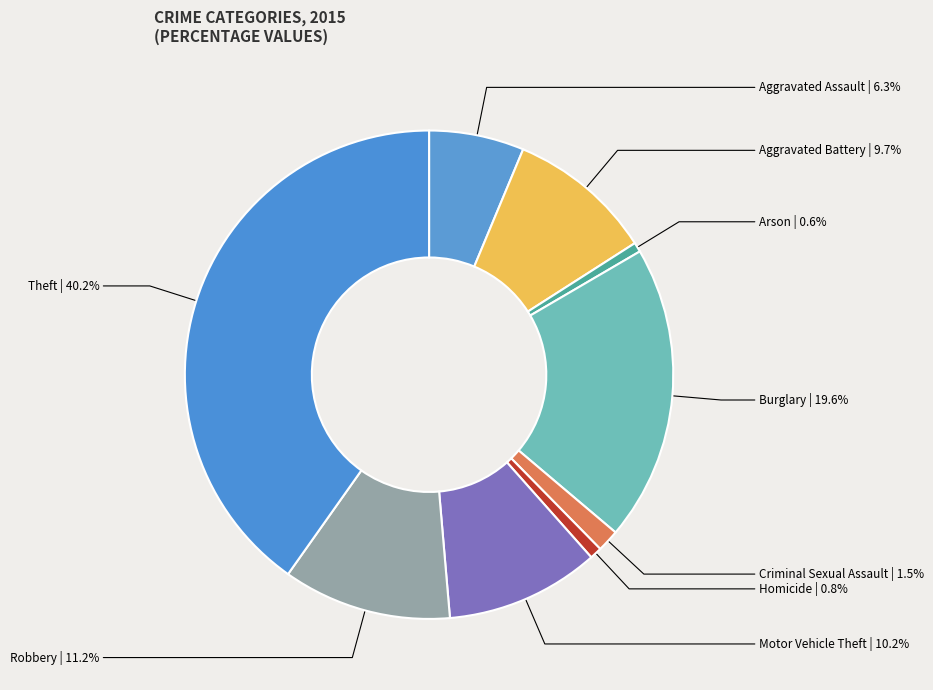

Do Motor Vehicle Theft and Homicide together represent more than half of the pie?

No